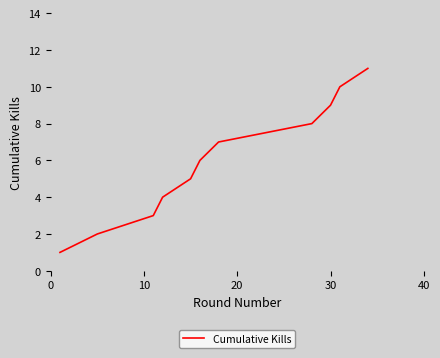

What is the difference between the maximum and minimum values?

10